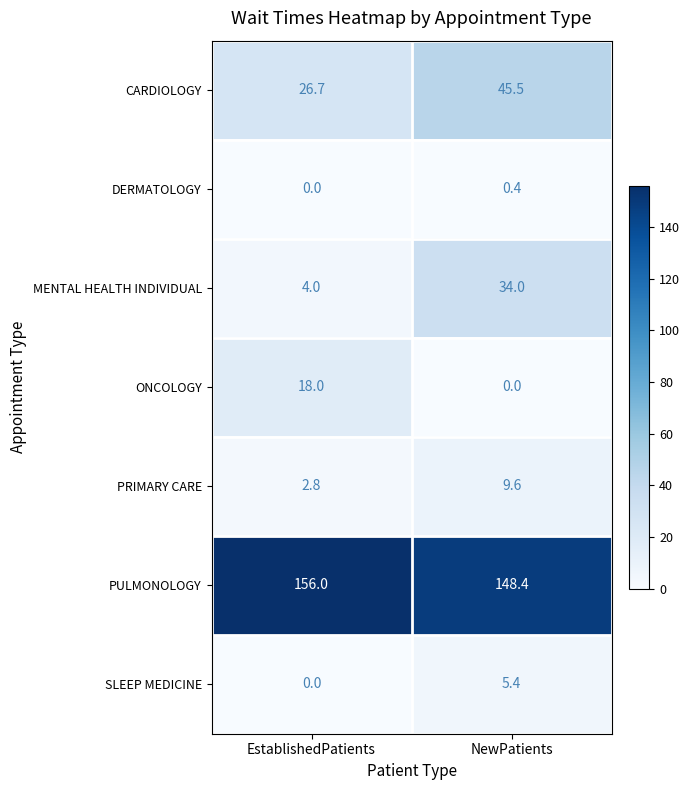

Reading right to left, transcribe all the data shown in this chart.

CARDIOLOGY: NewPatients=45.5	EstablishedPatients=26.7
DERMATOLOGY: NewPatients=0.4	EstablishedPatients=0.0
MENTAL HEALTH INDIVIDUAL: NewPatients=34.0	EstablishedPatients=4.0
ONCOLOGY: NewPatients=0.0	EstablishedPatients=18.0
PRIMARY CARE: NewPatients=9.6	EstablishedPatients=2.8
PULMONOLOGY: NewPatients=148.4	EstablishedPatients=156.0
SLEEP MEDICINE: NewPatients=5.4	EstablishedPatients=0.0